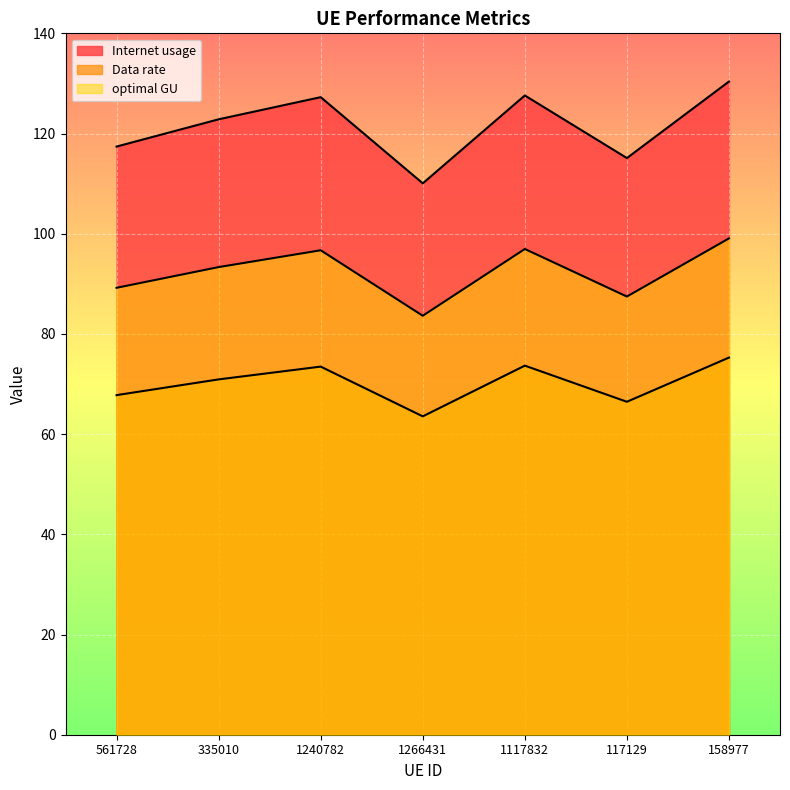

Which label corresponds to the smallest value in the chart?

1266431